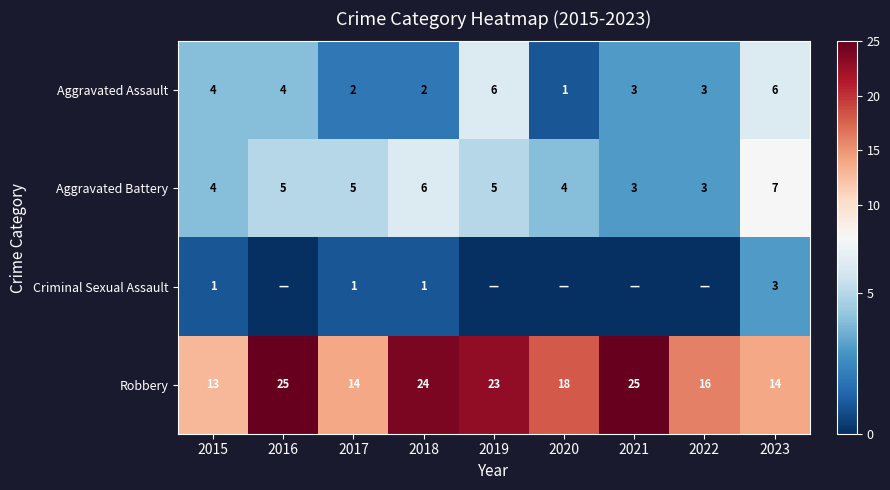

True or false: Criminal Sexual Assault has a value of 1 at 2015.

True